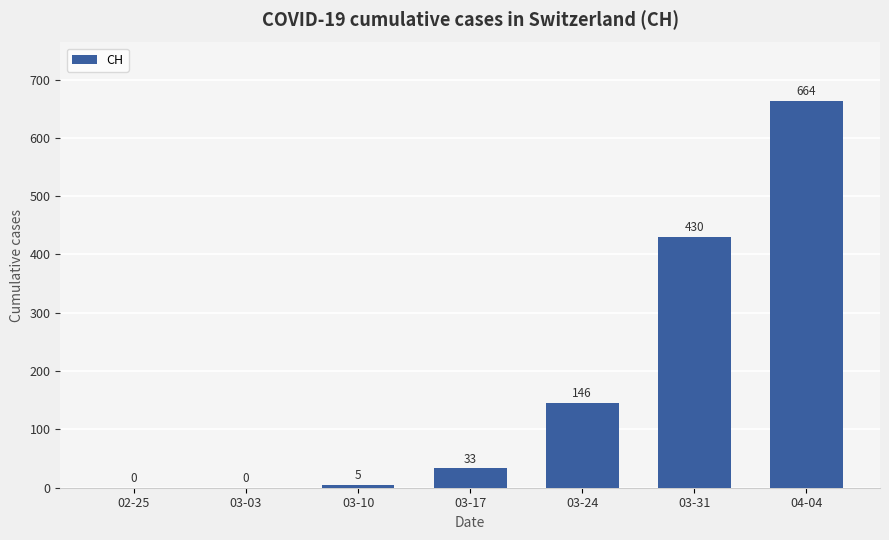

True or false: the data shows 5 at 03-10.

True